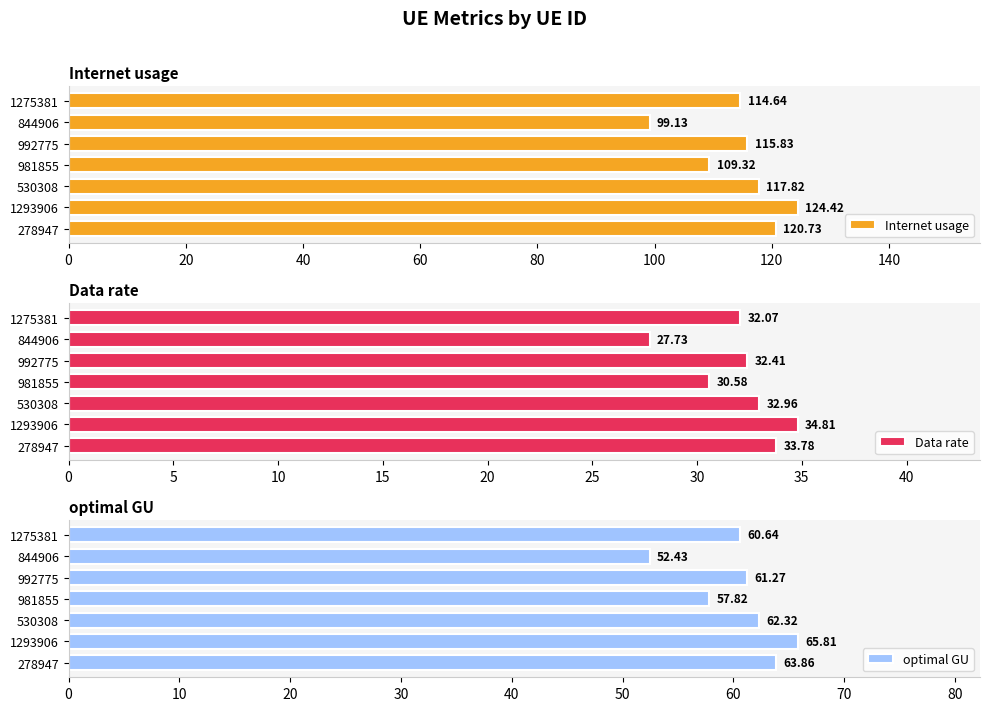

Rank the categories by Internet usage value from highest to lowest.

1293906, 278947, 530308, 992775, 1275381, 981855, 844906